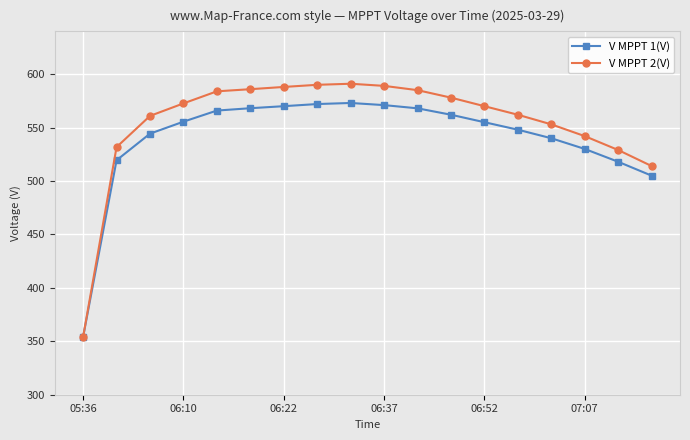

What is the average value of the V MPPT 2(V) series?

554.5